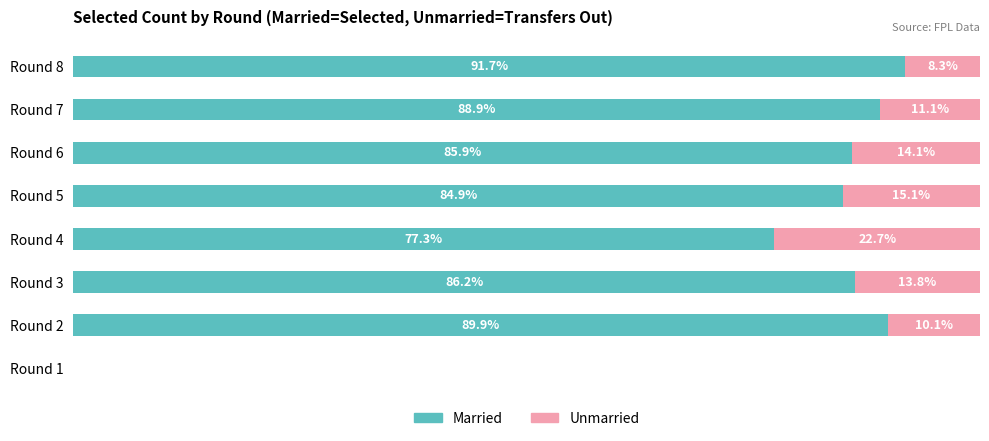

Which category has the highest value in the Married series?

Round 8